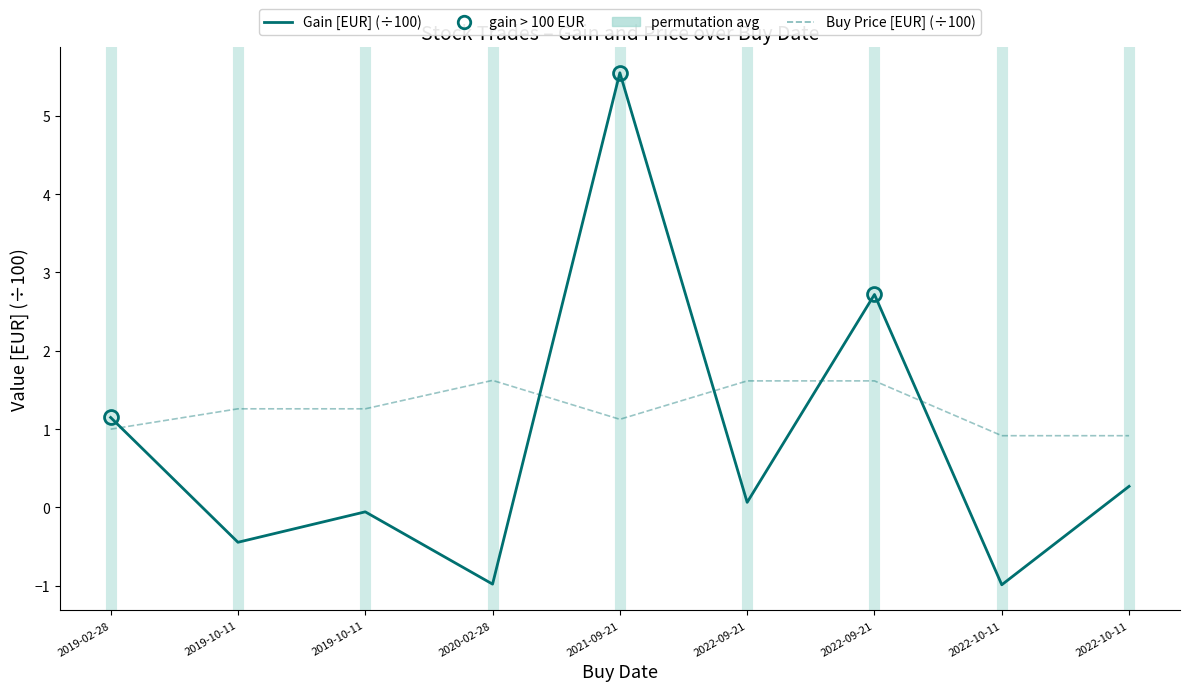

How many values in Gain [EUR] are below zero?

4